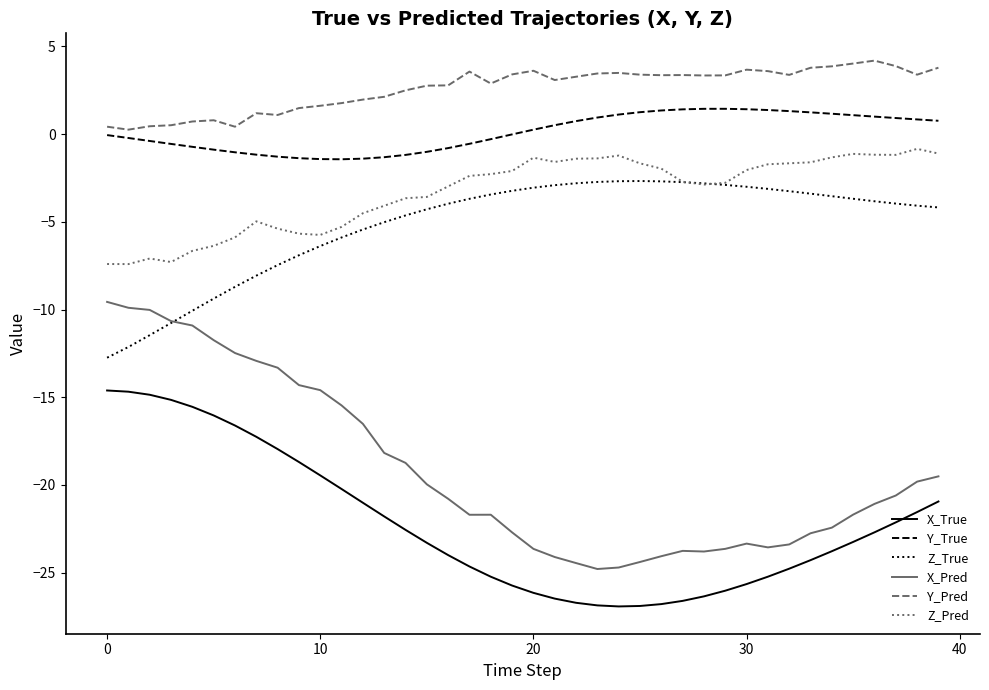

True or false: Y_Pred and Z_True cross at least once.

False